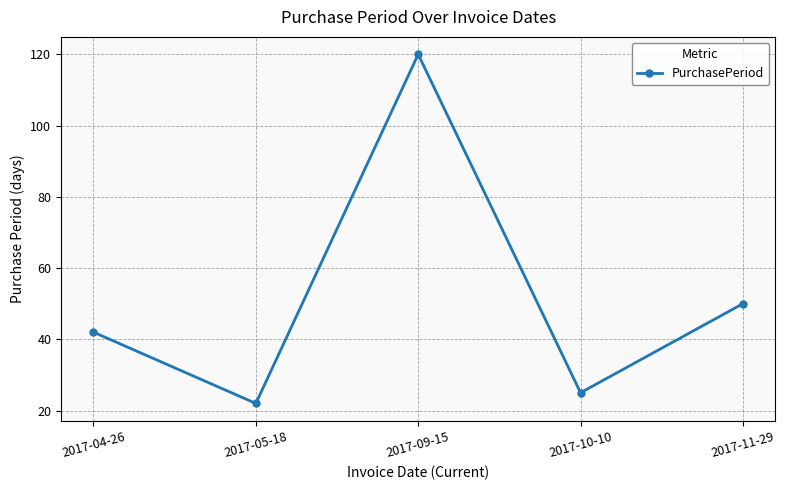

What is the change in value from 2017-05-18 to 2017-10-10?

+3